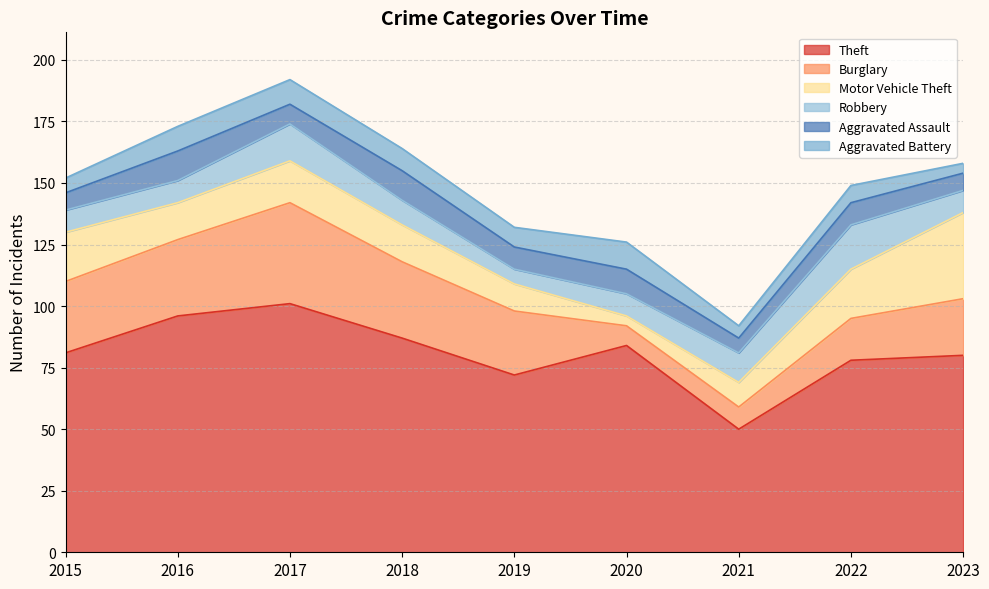

True or false: Motor Vehicle Theft has a value of 18 at 2023.

False